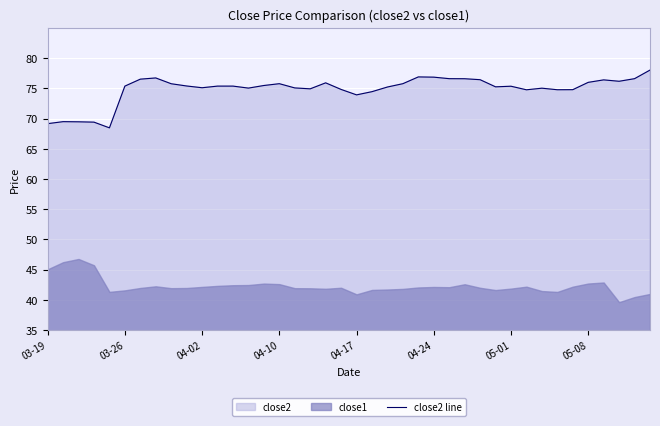

What is the change in value from 12 to 37?

+0.8